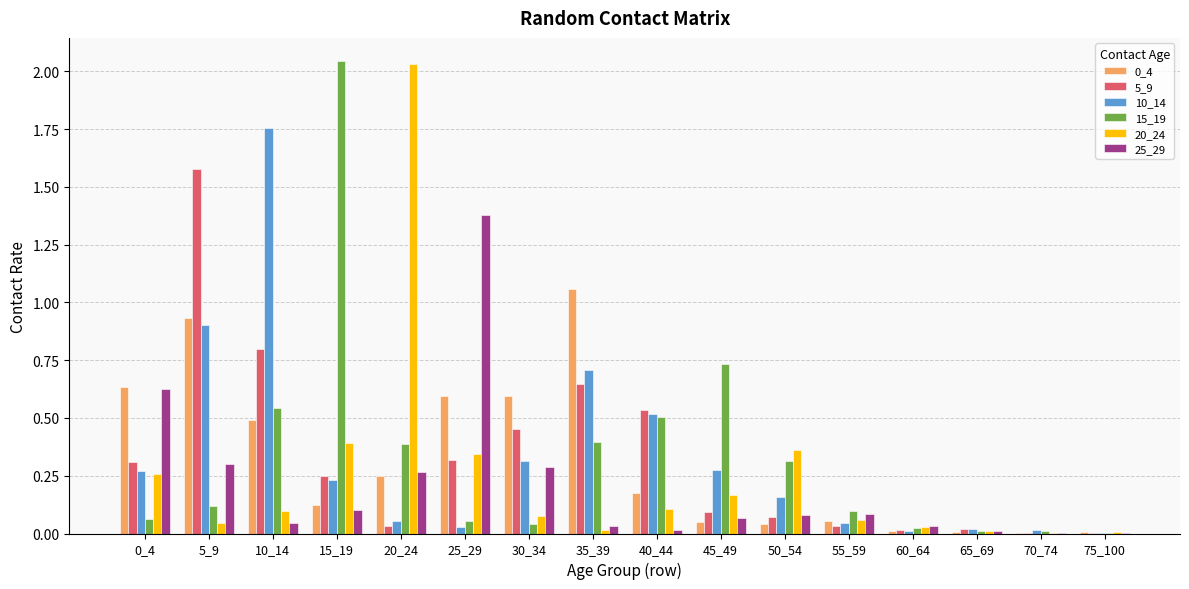

Is it true that 10_14 equals 0.3 at 30_34?

True